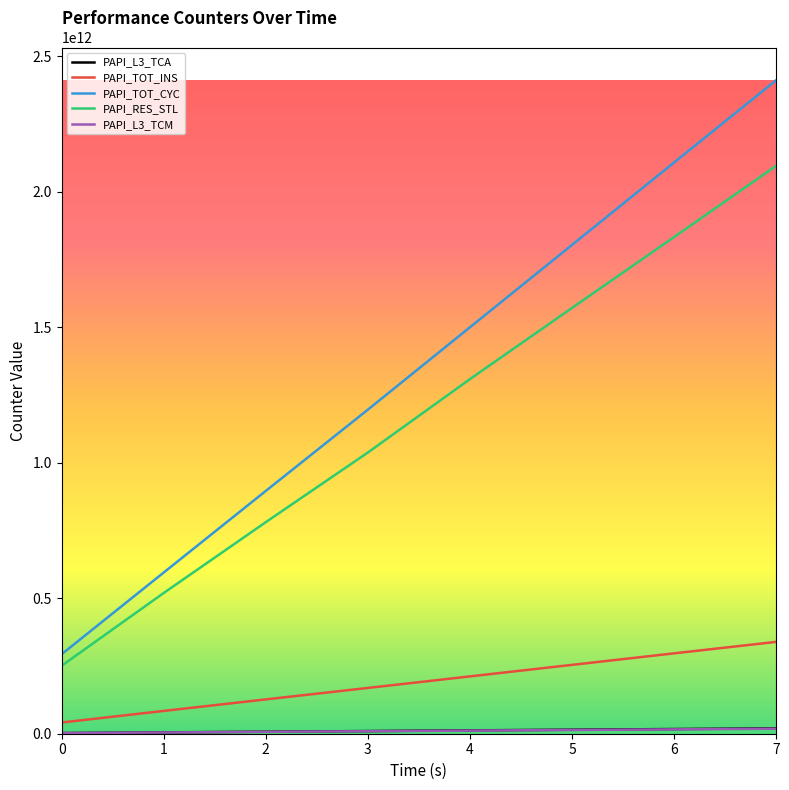

At which category is the sum across all series the highest?

7